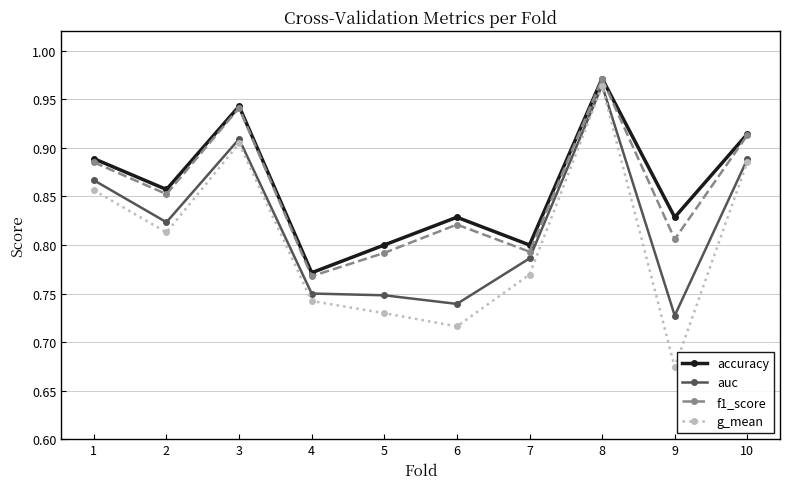

At which category does the chart reach its minimum across all series?

9